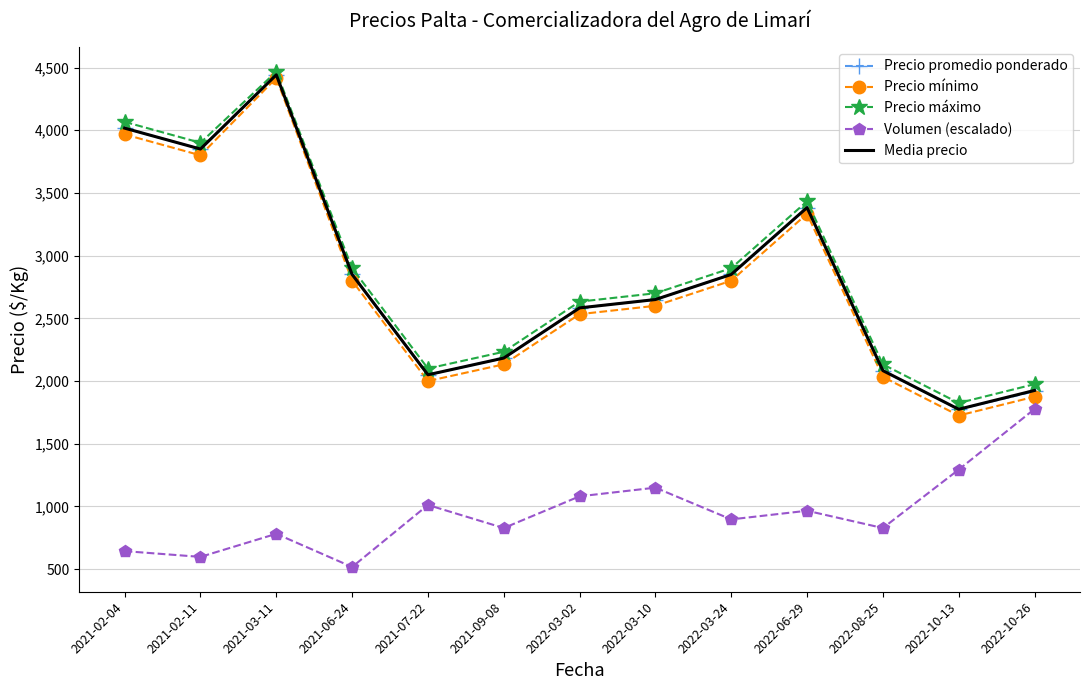

True or false: Precio mínimo has a value of 3800.0 at 2021-02-11.

True